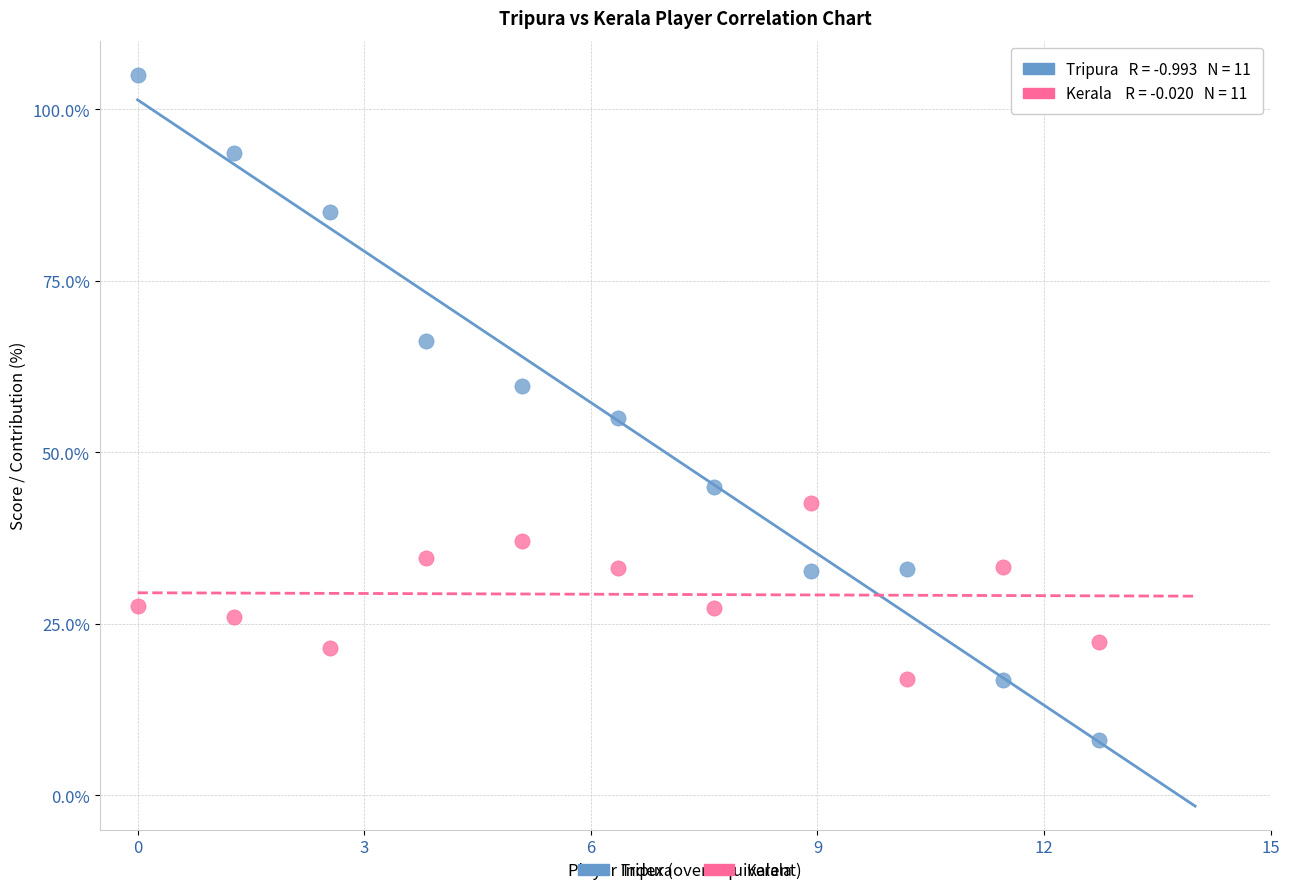

Across all data points, what is the range of X values (max minus min)?

12.7